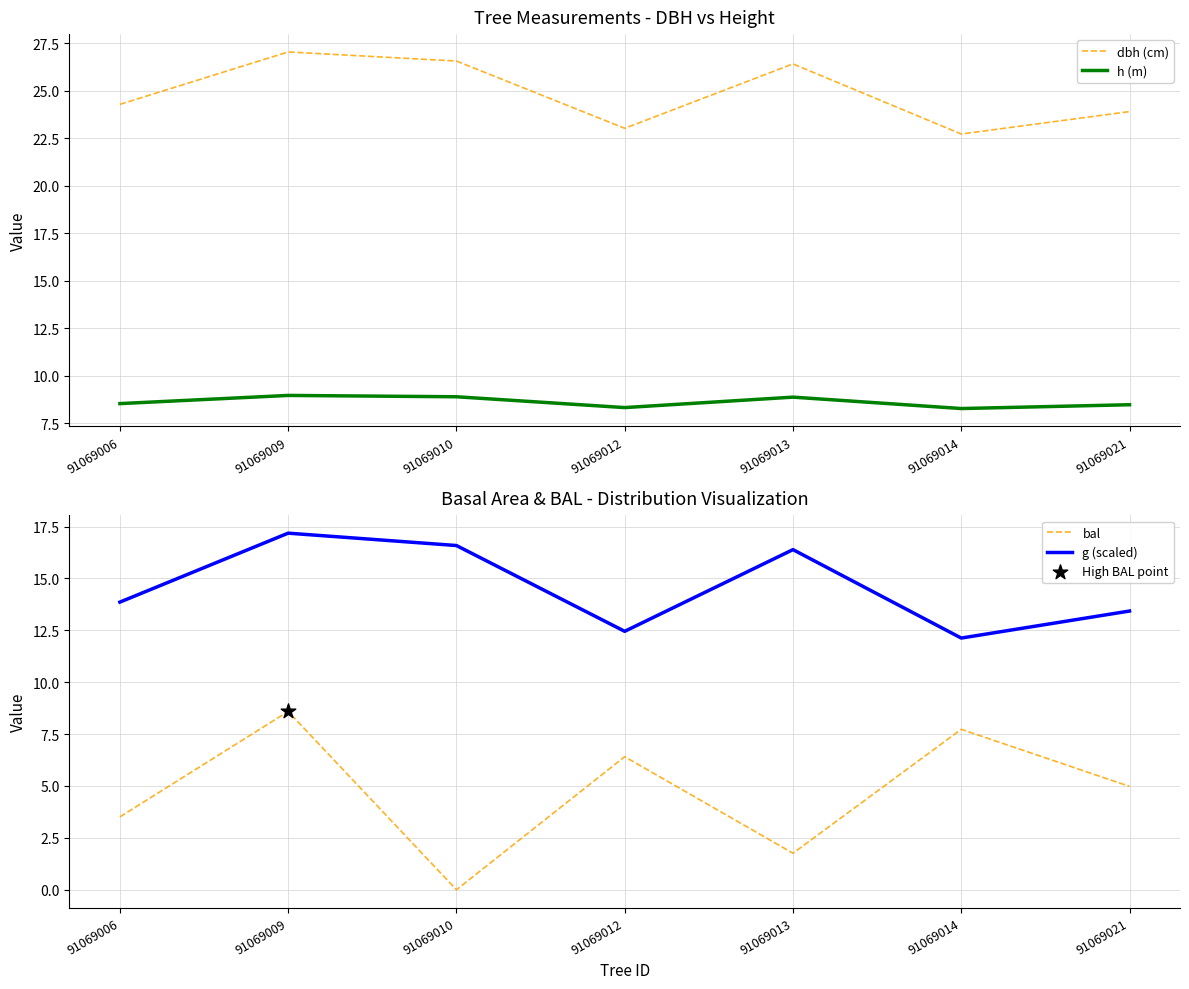

Which series contains the highest Y value?

dbh (cm)